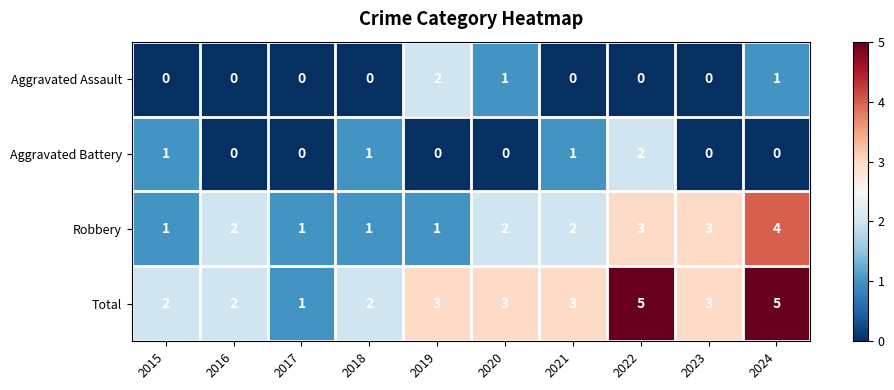

Which series has the widest spread of values?

Total